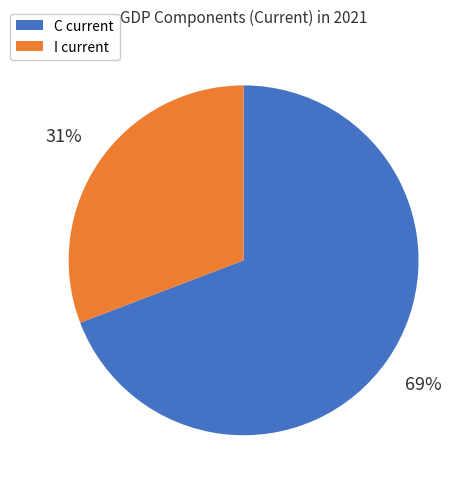

Rank the categories by value from highest to lowest.

C current, I current